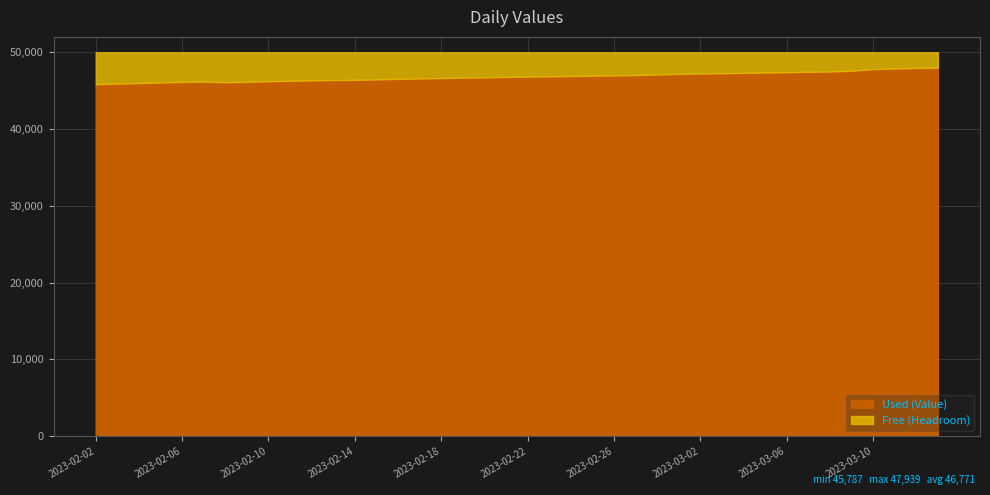

At which category does the chart reach its minimum across all series?

2023-02-02